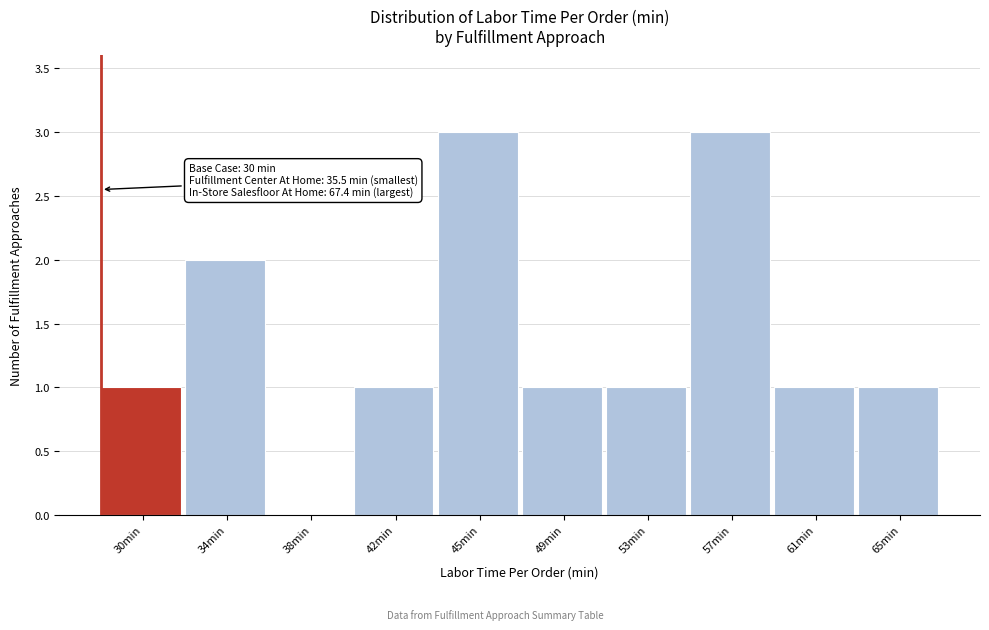

Reading right to left, extract all data points from this chart.

65min=1	61min=1	57min=3	53min=1	49min=1	45min=3	42min=1	38min=0	34min=2	30min=1